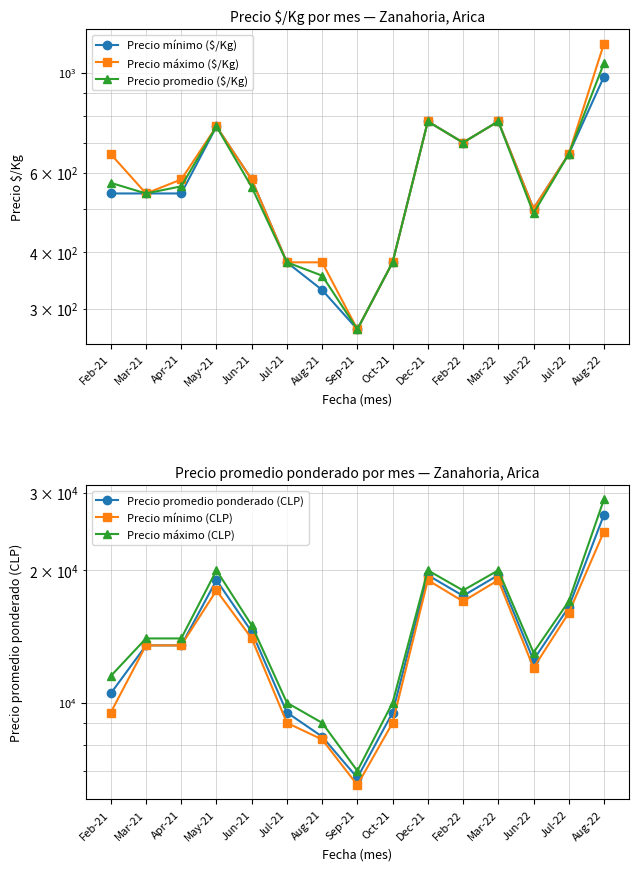

True or false: Precio mínimo ($/Kg) and Precio promedio ponderado (CLP) intersect in this chart.

False